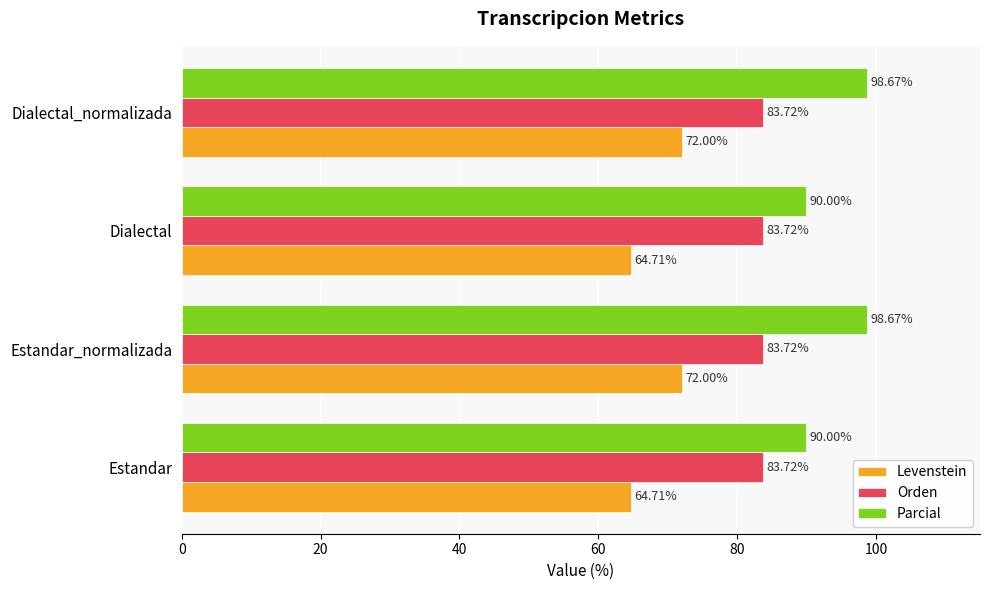

What is the sum of the Parcial values at Estandar_normalizada and Dialectal?

188.7